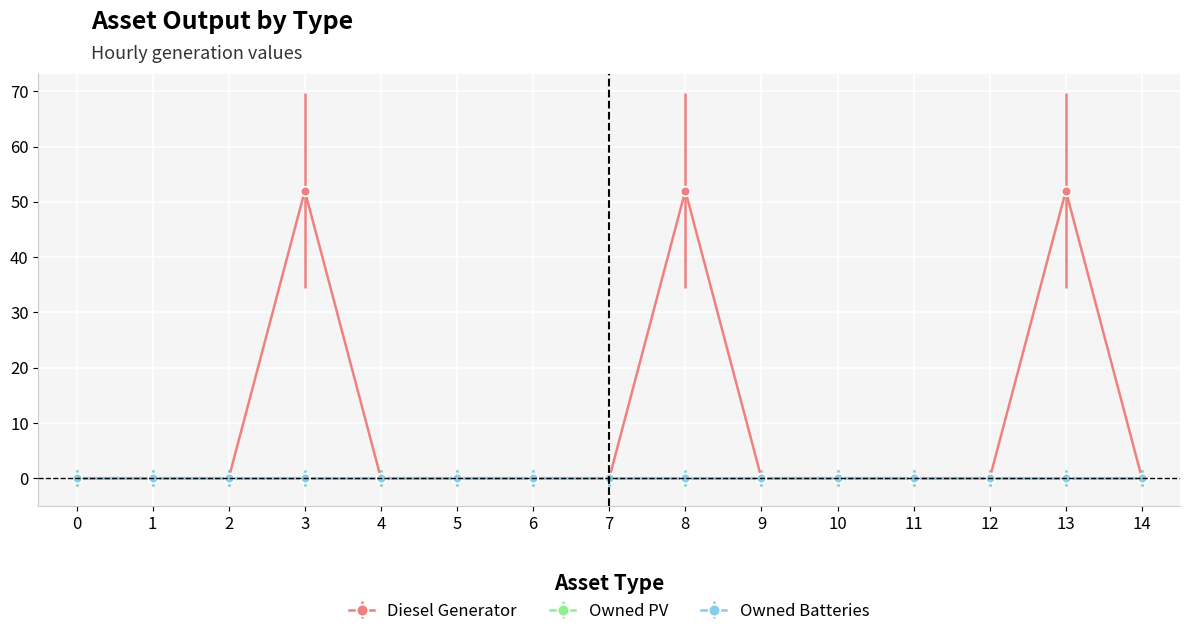

What is the maximum value shown in the chart?

52